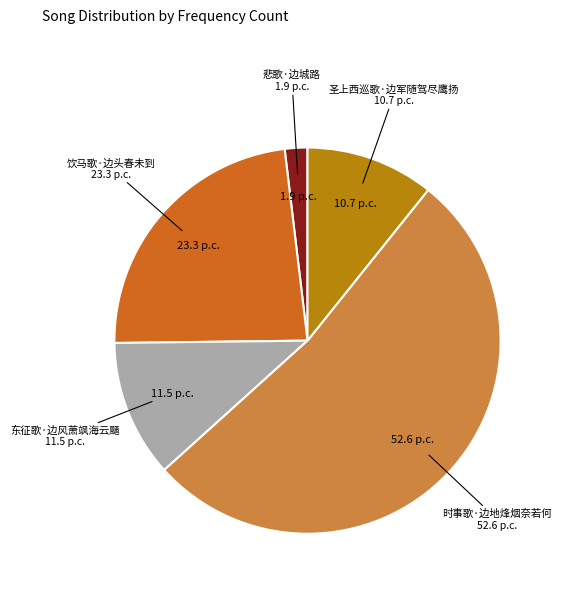

Does any single category account for the majority?

Yes